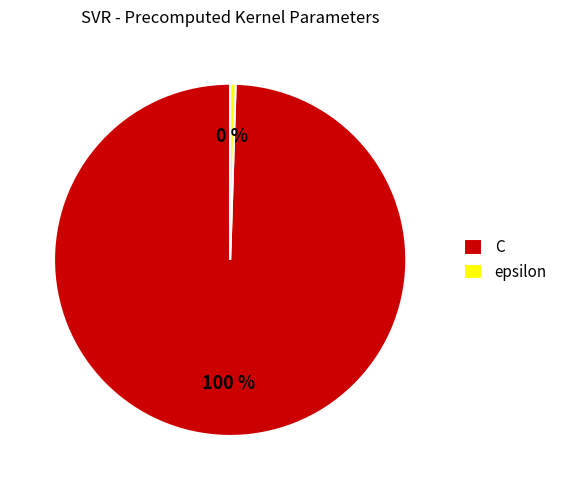

To the nearest percent, what is the combined percentage of epsilon and C?

100%